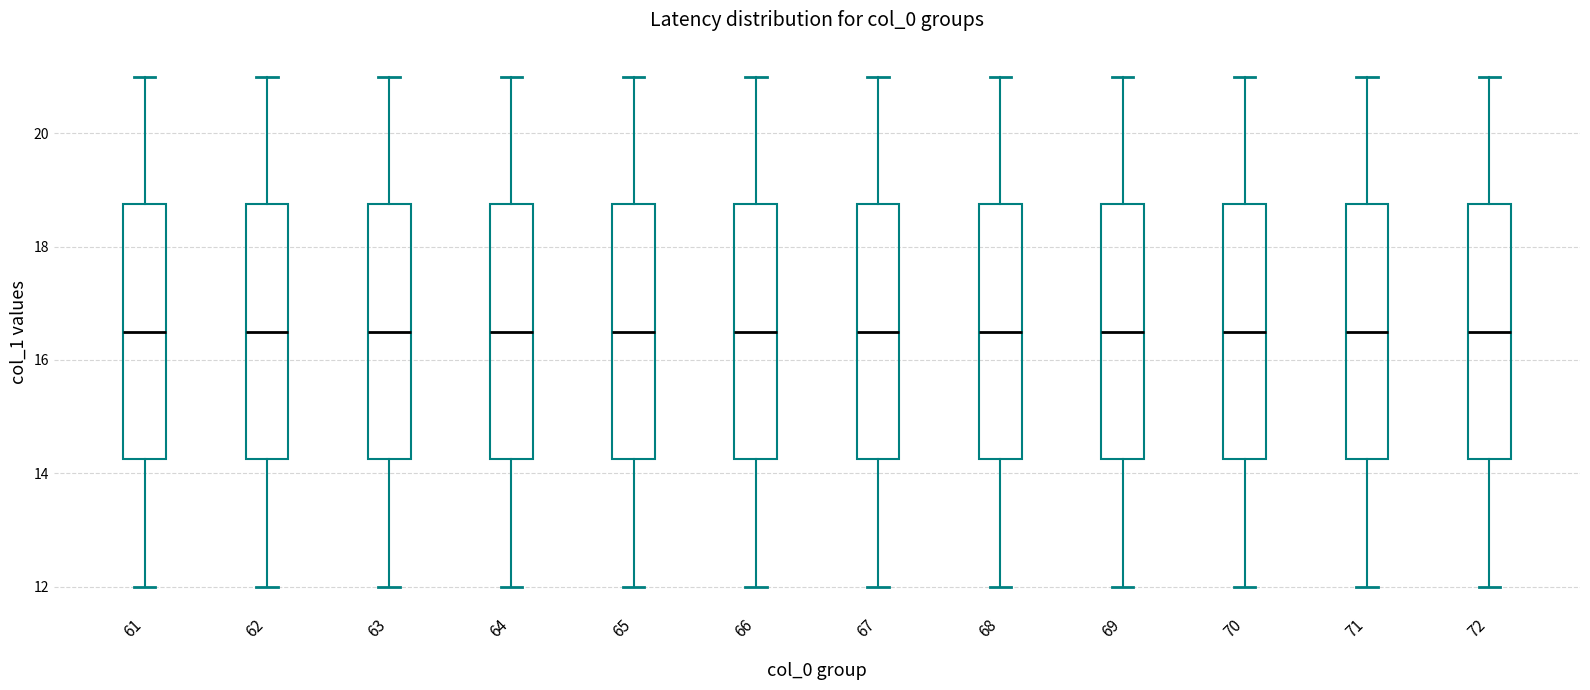

Reading left to right, transcribe this box plot: for each box, give where its median line is, the range the box spans, and where its two whiskers end, as read against the y-axis. The values are not printed on the chart, so give them approximately, as read against the axis.

61: median 16.6, box 14.2 to 18.8, whiskers 12.0 to 21.0
62: median 16.6, box 14.2 to 18.8, whiskers 12.0 to 21.0
63: median 16.6, box 14.2 to 18.8, whiskers 12.0 to 21.0
64: median 16.6, box 14.2 to 18.8, whiskers 12.0 to 21.0
65: median 16.6, box 14.2 to 18.8, whiskers 12.0 to 21.0
66: median 16.6, box 14.2 to 18.8, whiskers 12.0 to 21.0
67: median 16.6, box 14.2 to 18.8, whiskers 12.0 to 21.0
68: median 16.6, box 14.2 to 18.8, whiskers 12.0 to 21.0
69: median 16.6, box 14.2 to 18.8, whiskers 12.0 to 21.0
70: median 16.6, box 14.2 to 18.8, whiskers 12.0 to 21.0
71: median 16.6, box 14.2 to 18.8, whiskers 12.0 to 21.0
72: median 16.6, box 14.2 to 18.8, whiskers 12.0 to 21.0